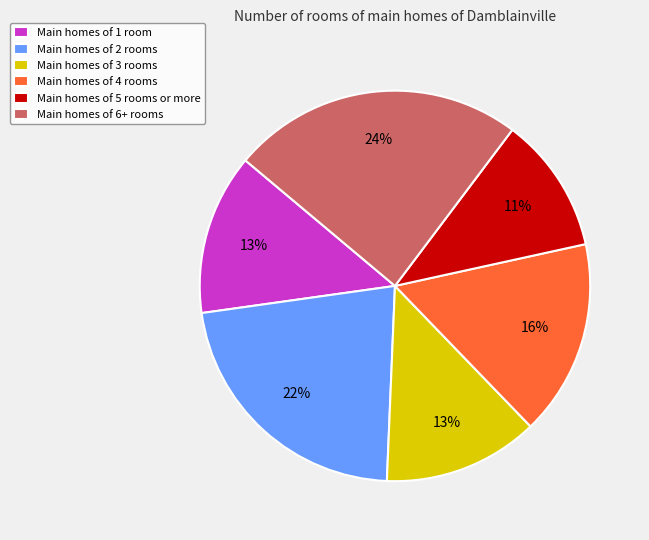

What percentage is the Main homes of 1 room slice, to the nearest percent?

13%